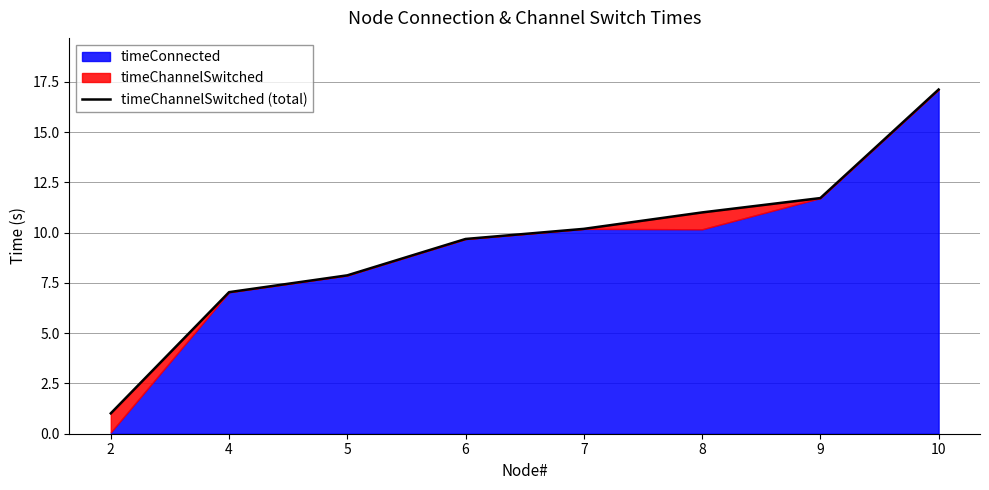

At which label is the value closest to 9?

6